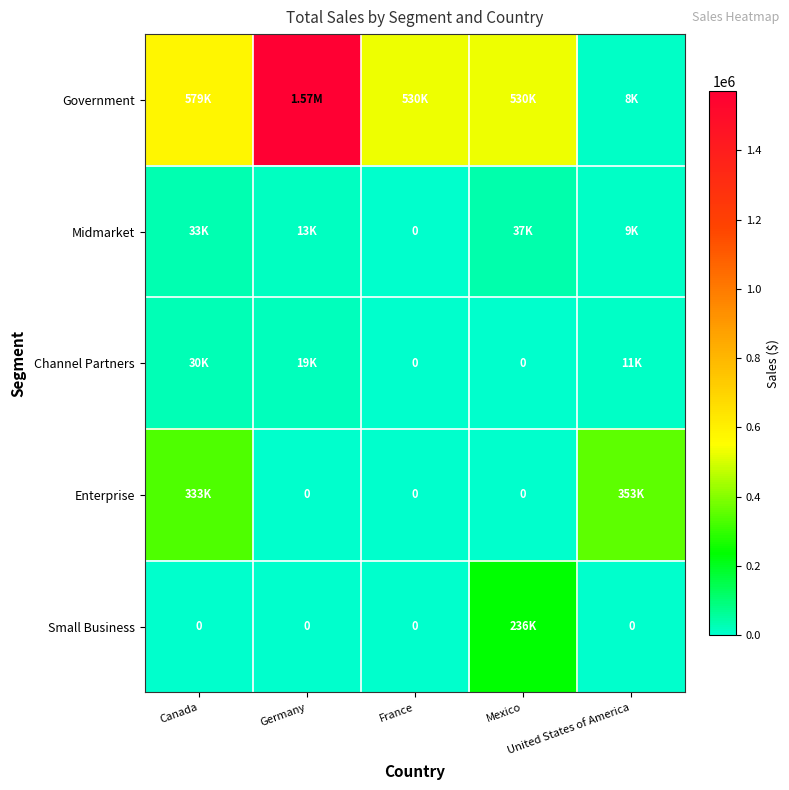

At how many categories does at least one series exceed 209045?

5